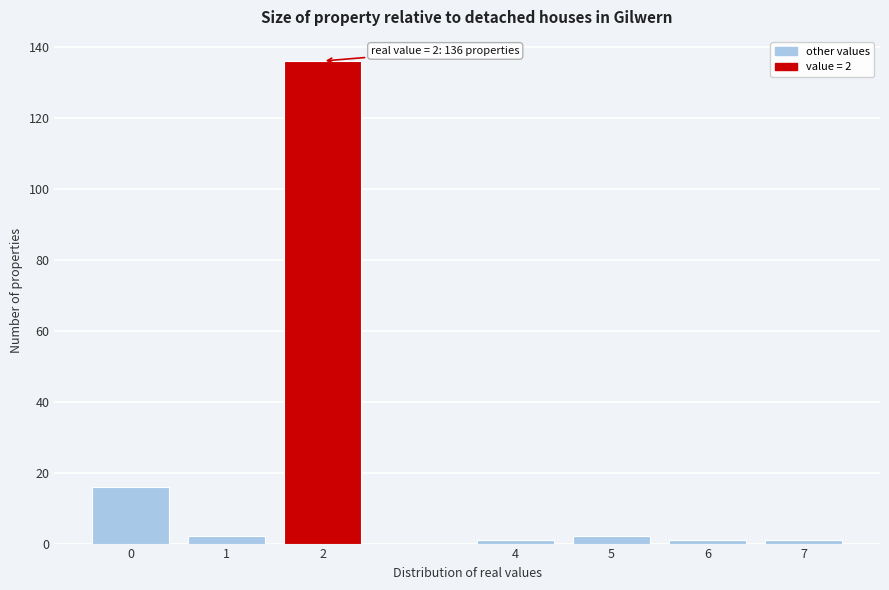

Reading left to right, what are all the values shown in this chart?

0=16	1=2	2=136	4=1	5=2	6=1	7=1